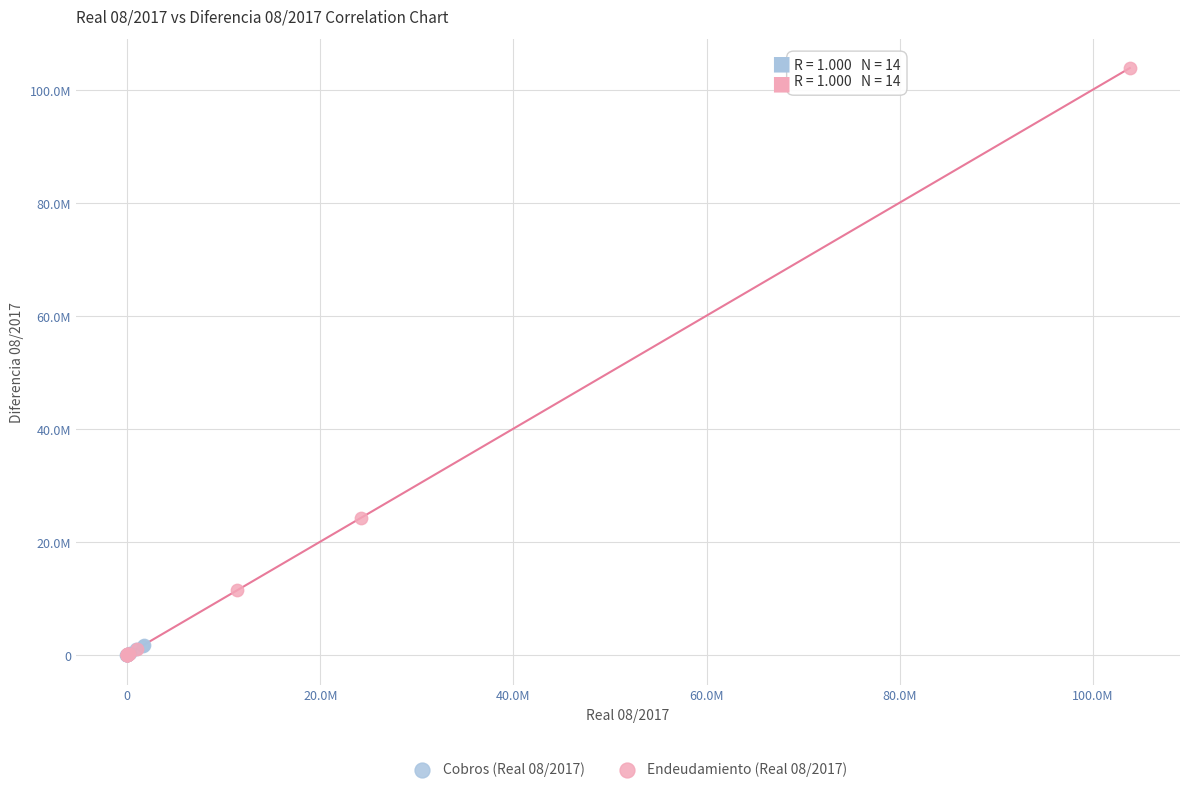

What are all the series names shown in the legend?

Cobros (Real 08/2017), Endeudamiento (Real 08/2017)